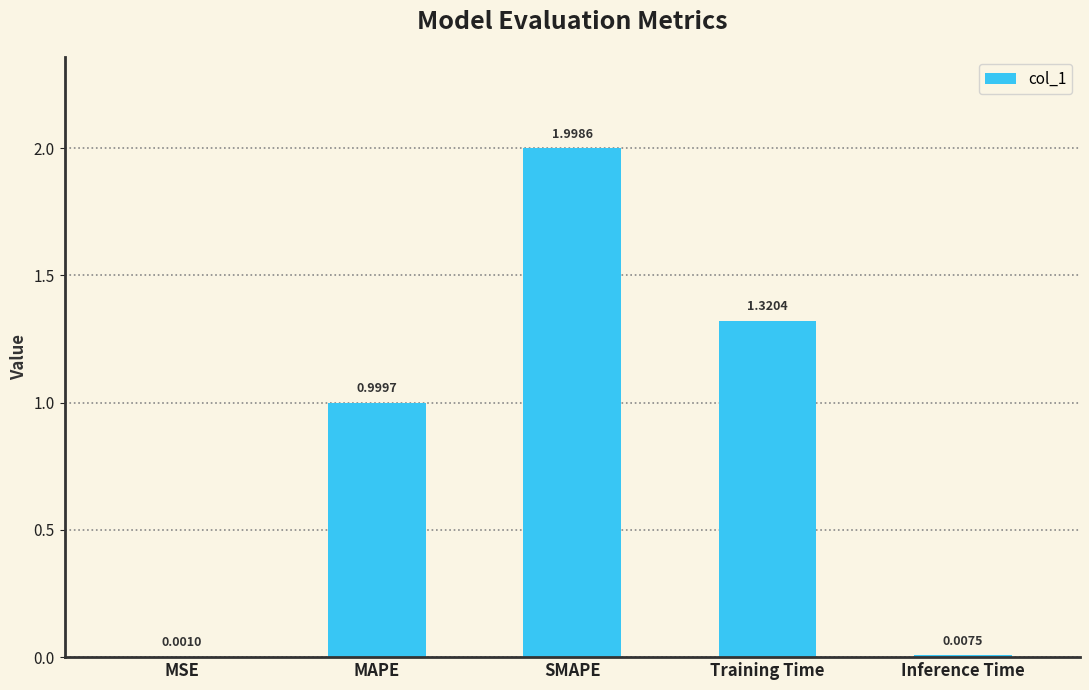

What is the greatest value displayed?

2.0